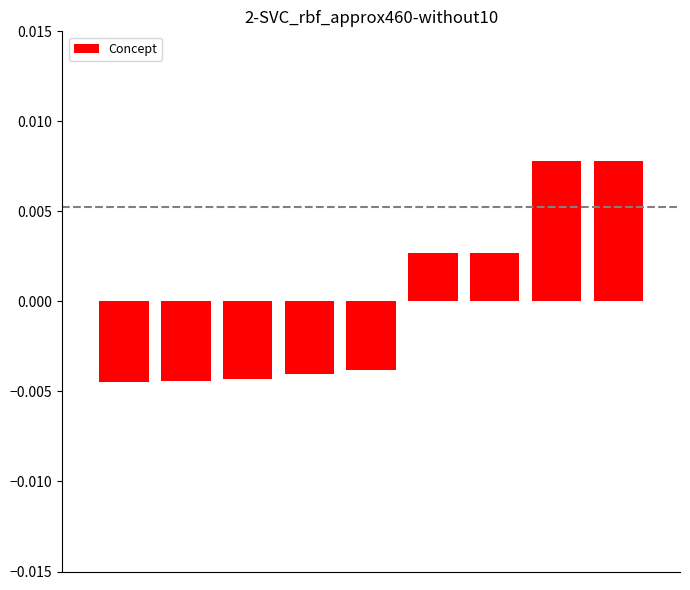

Count the values in the range 0 to 1.

4